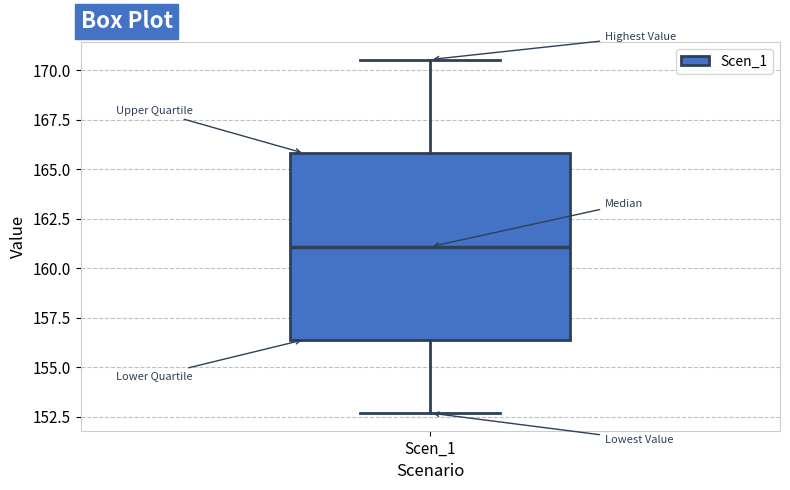

Read this box plot against the y-axis: the position of the median line, the range covered by the box, and the ends of both whiskers. The values are not printed on the chart, so give them approximately, as read against the axis.

median 161.0, box 156.5 to 166.0, whiskers 152.5 to 170.5